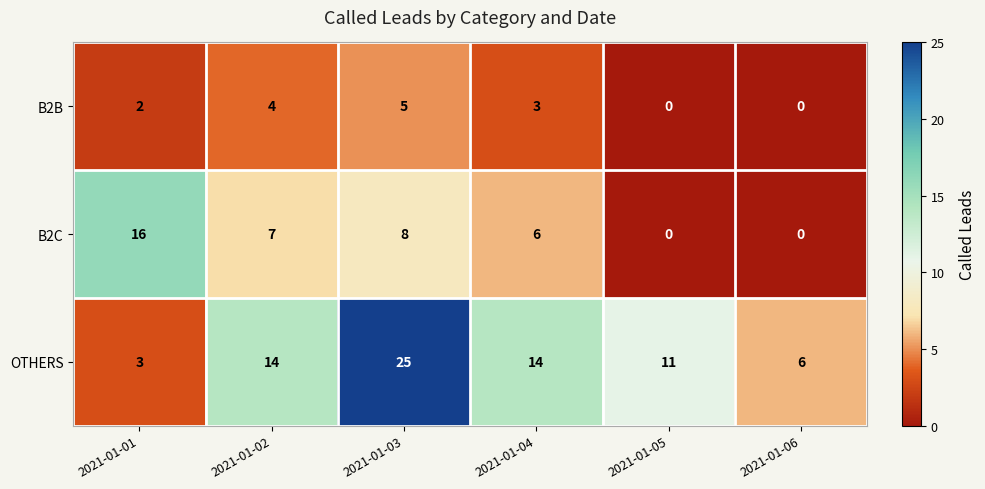

Which series has the largest total across all categories?

OTHERS